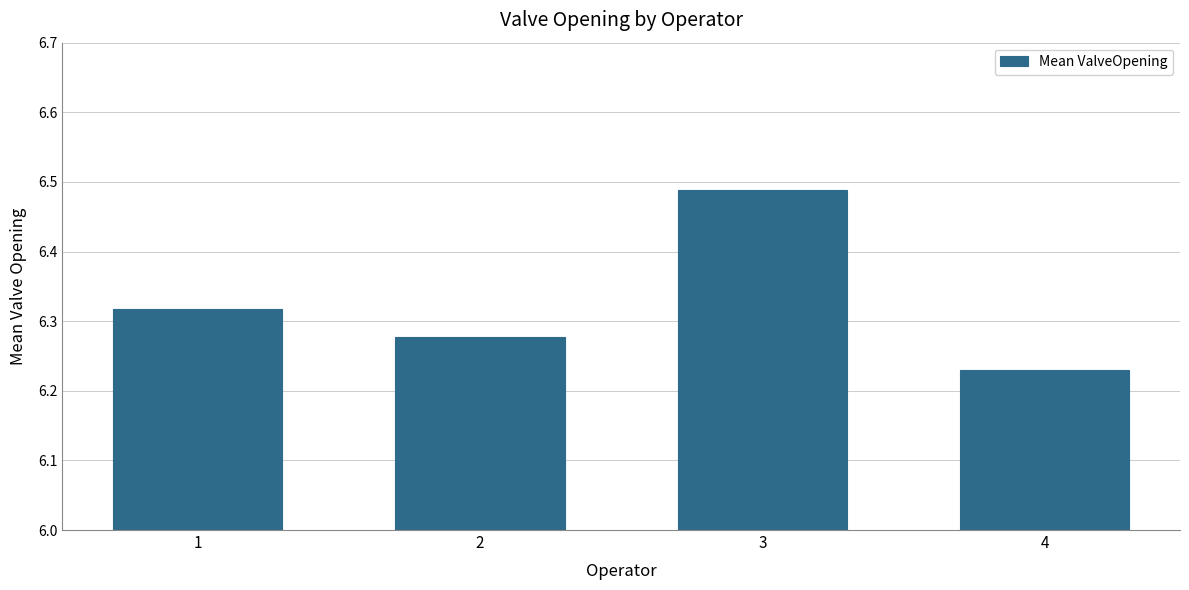

Which category has the highest value across all series?

3